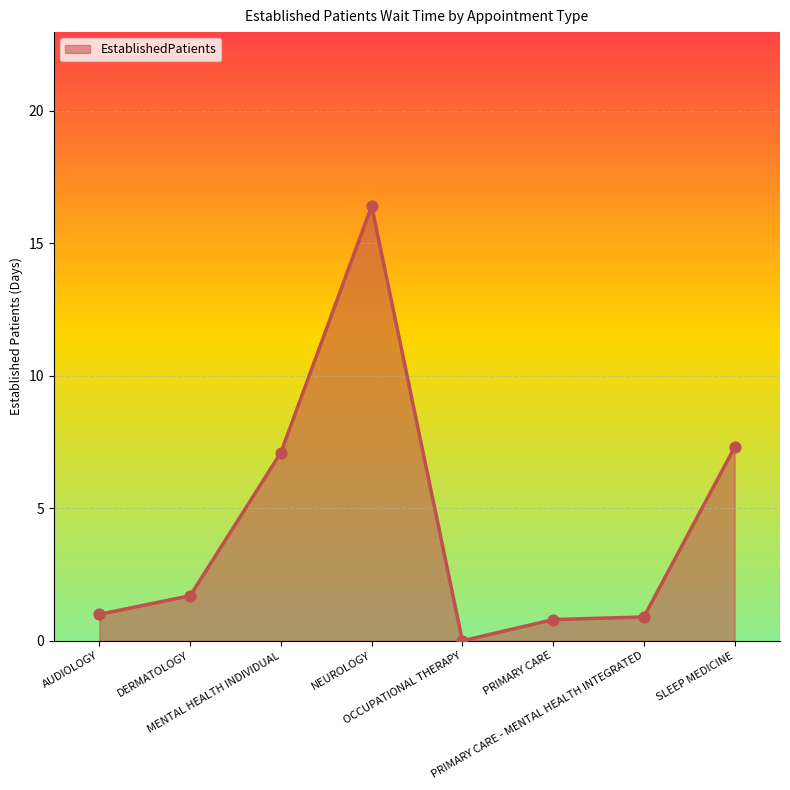

What is the change in value from DERMATOLOGY to MENTAL HEALTH INDIVIDUAL?

+5.4